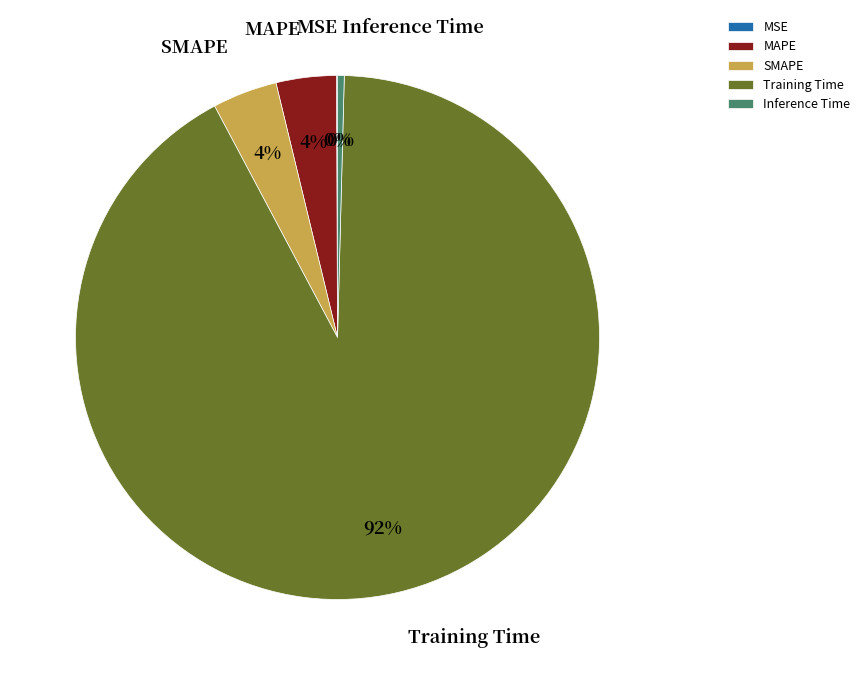

Between Inference Time and MAPE, which is larger?

MAPE